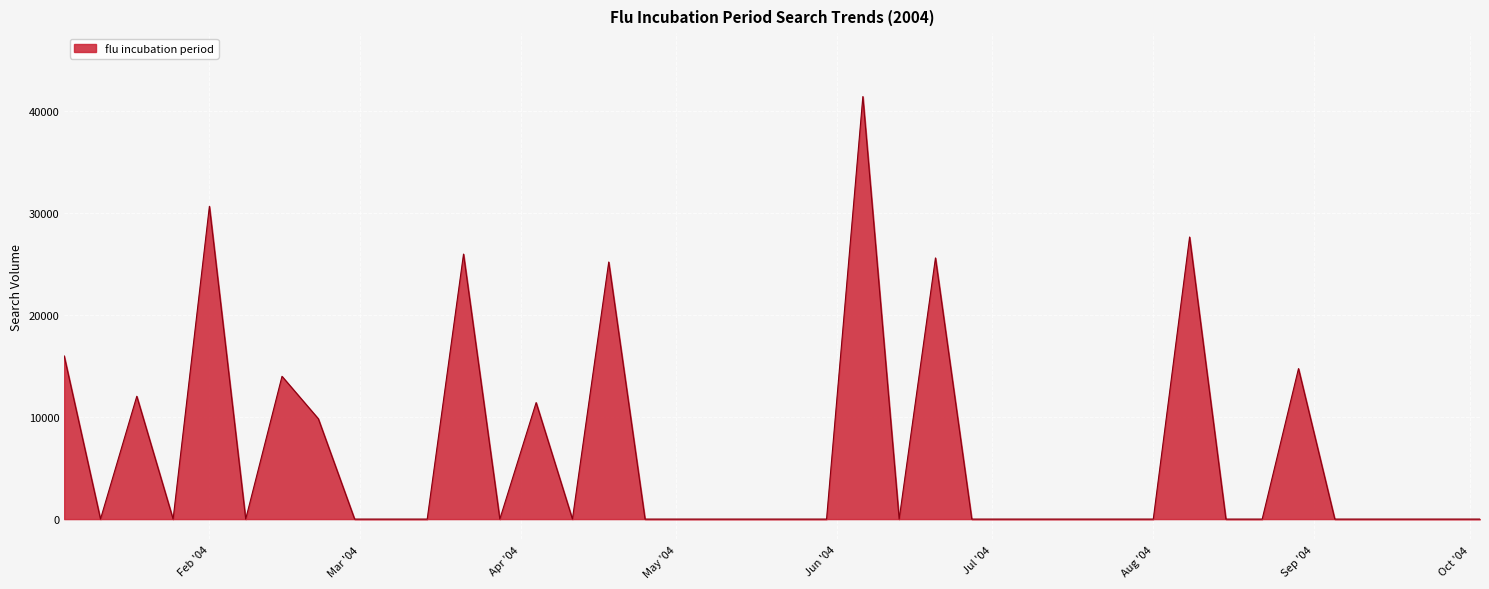

What is the maximum value shown in the chart?

41447.2